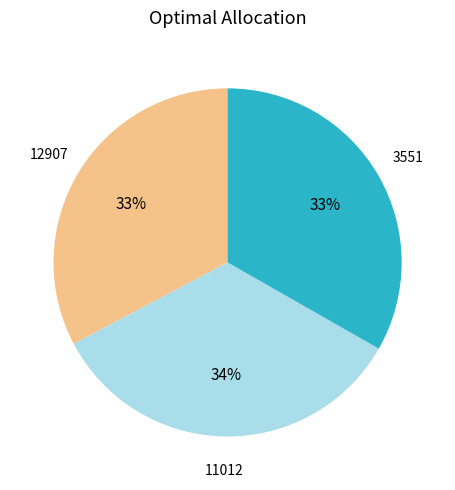

Is there any slice that represents more than half of the pie?

No